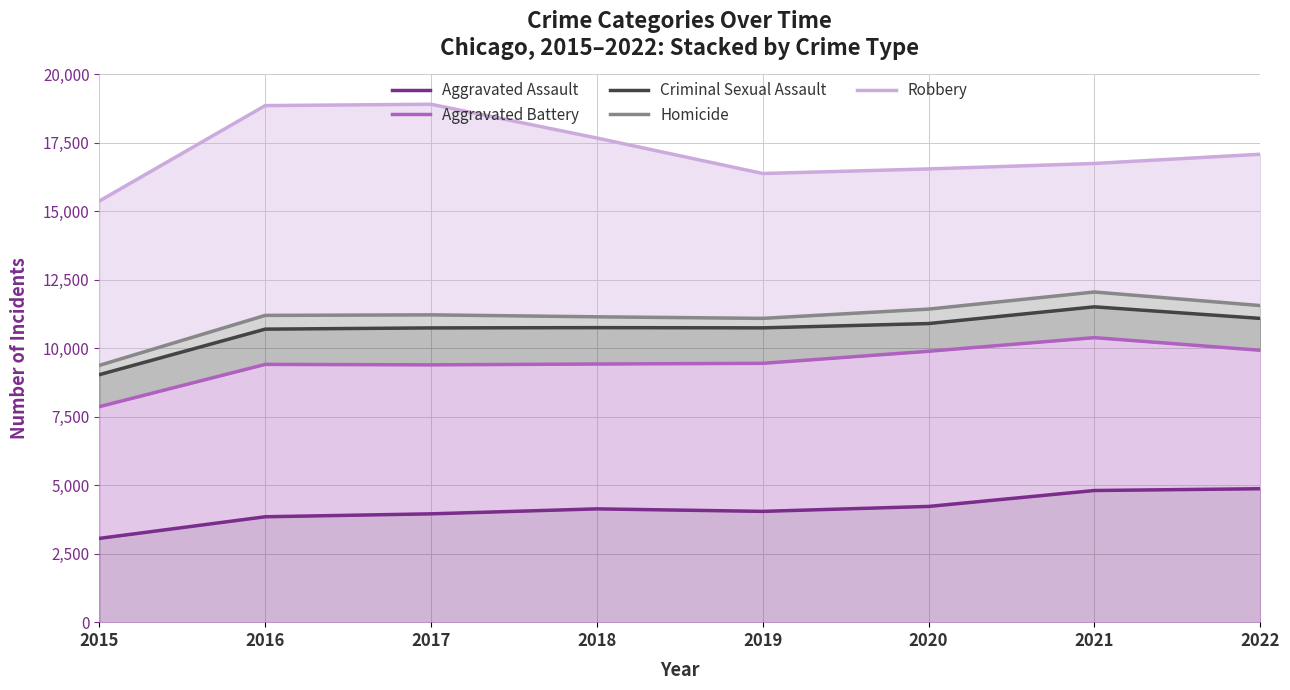

Is the value of Aggravated Battery at 2021 greater than the value of Robbery at 2018?

No